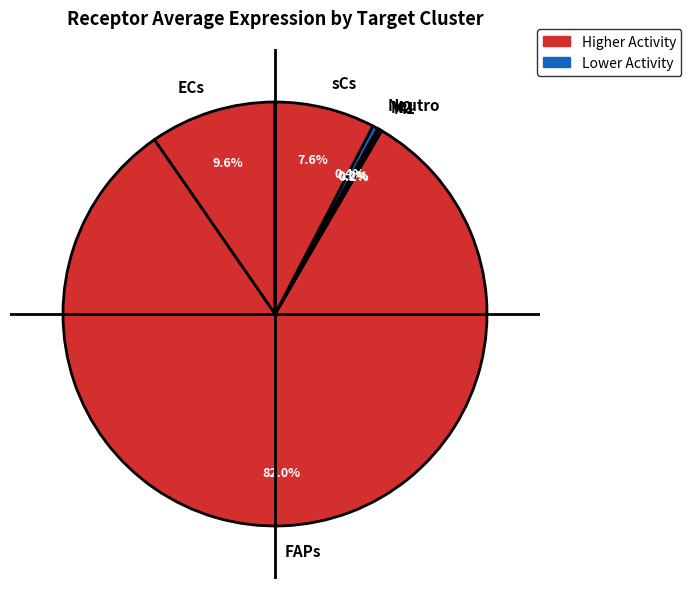

To the nearest percent, what is the average slice percentage?

17%